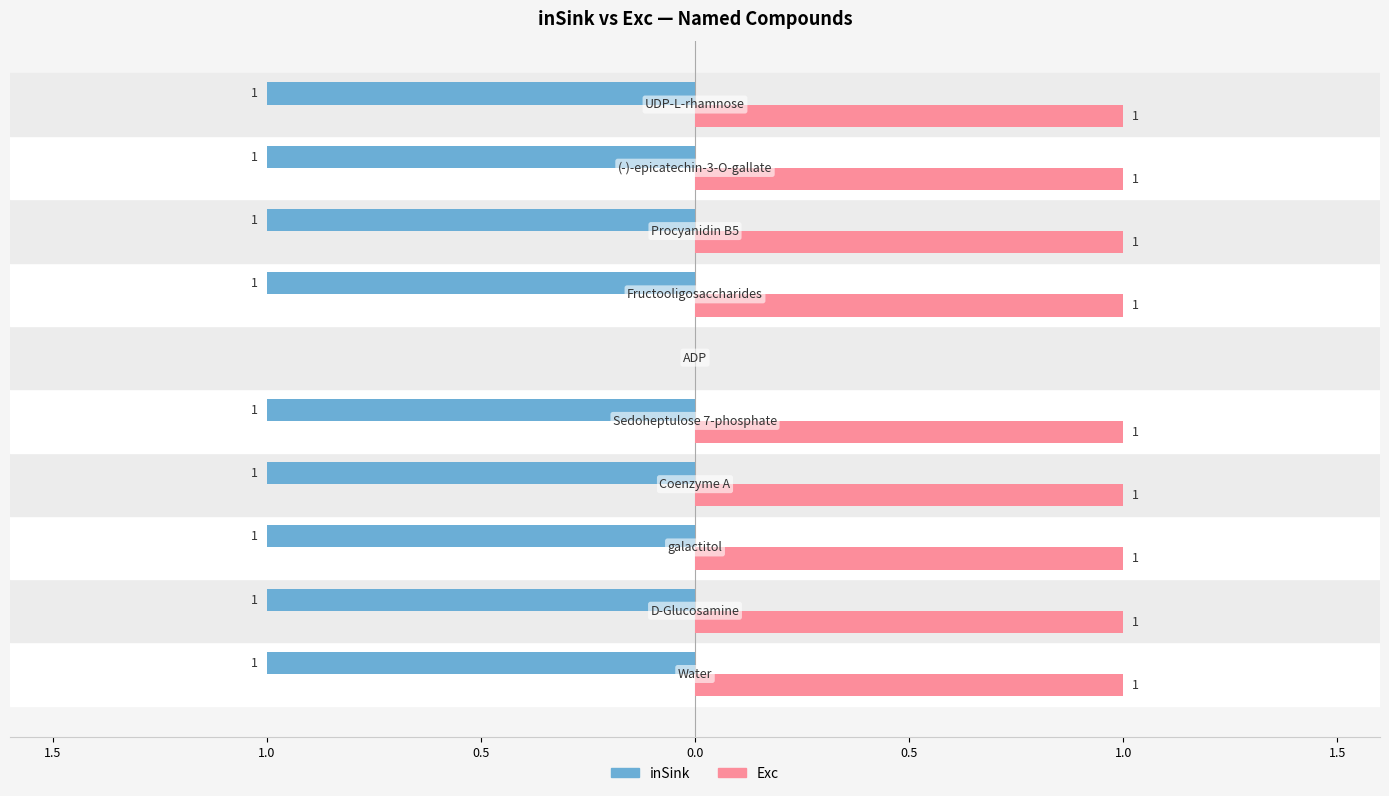

What are all the series names shown in the legend?

inSink, Exc